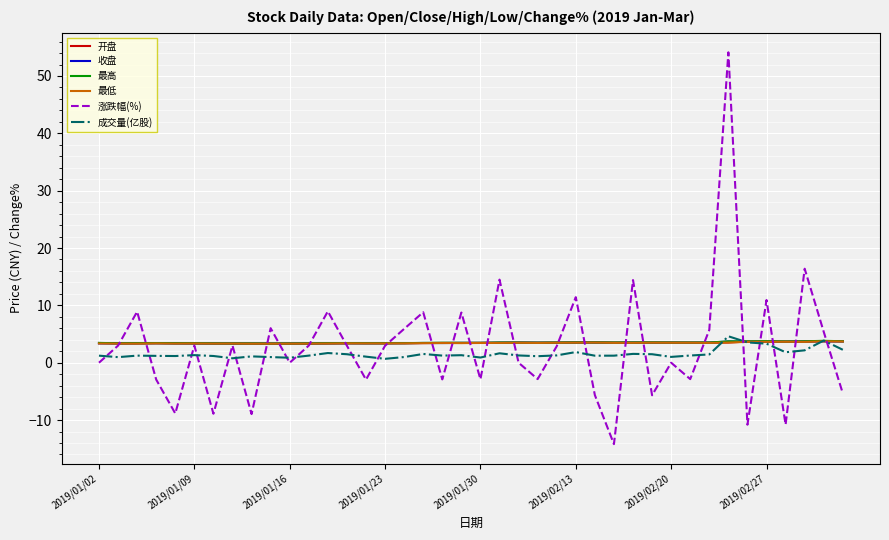

Which series has the widest spread of values?

涨跌幅(%)